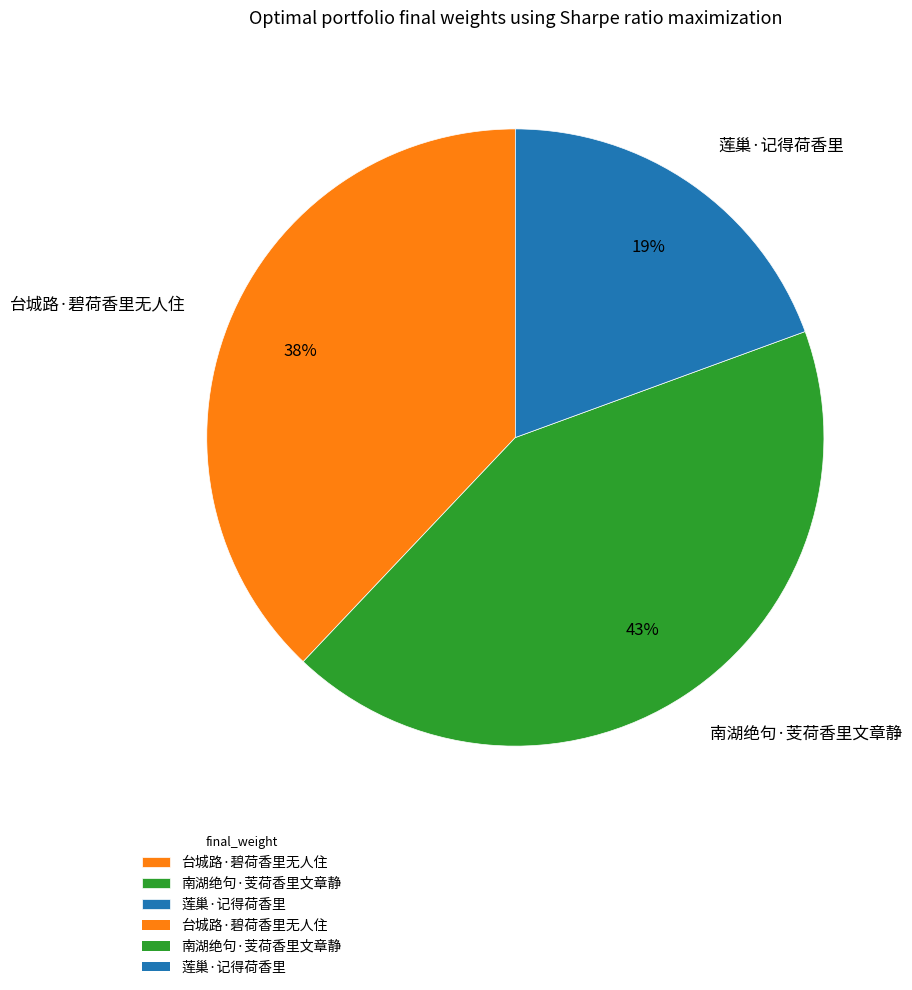

How many slices are in this pie chart?

3